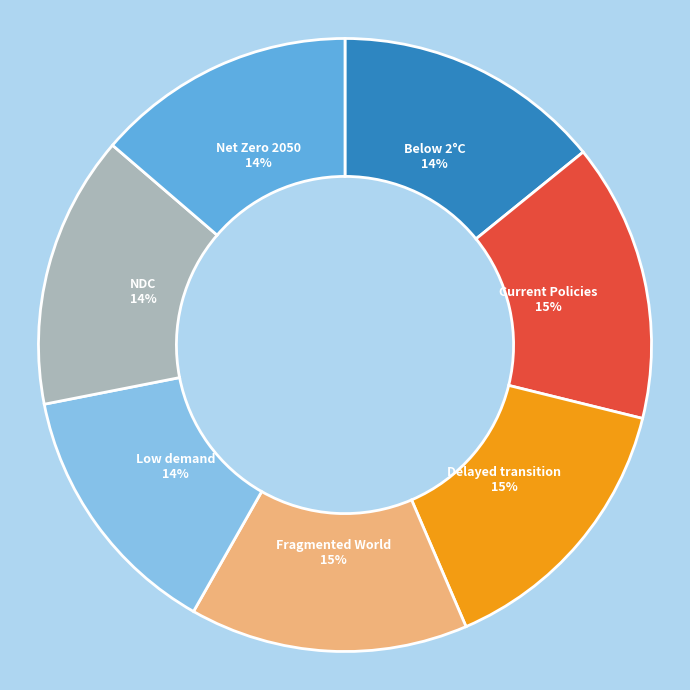

The Delayed transition slice represents 15% of the pie. True or false?

True